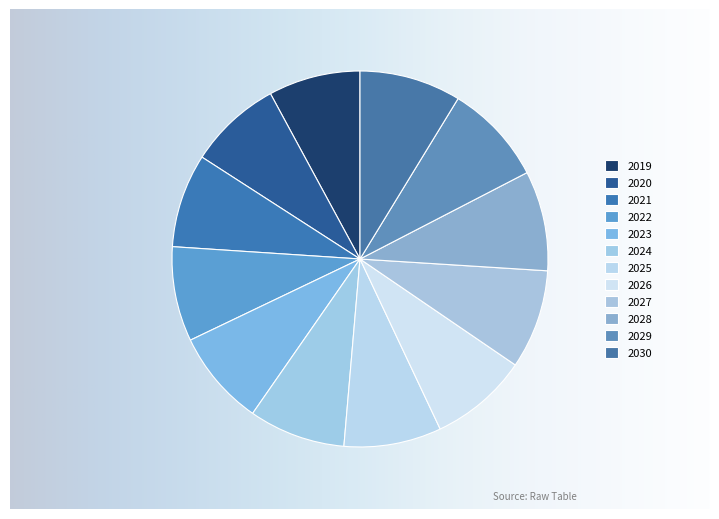

Is it true that 2022 is 17% of the pie?

False